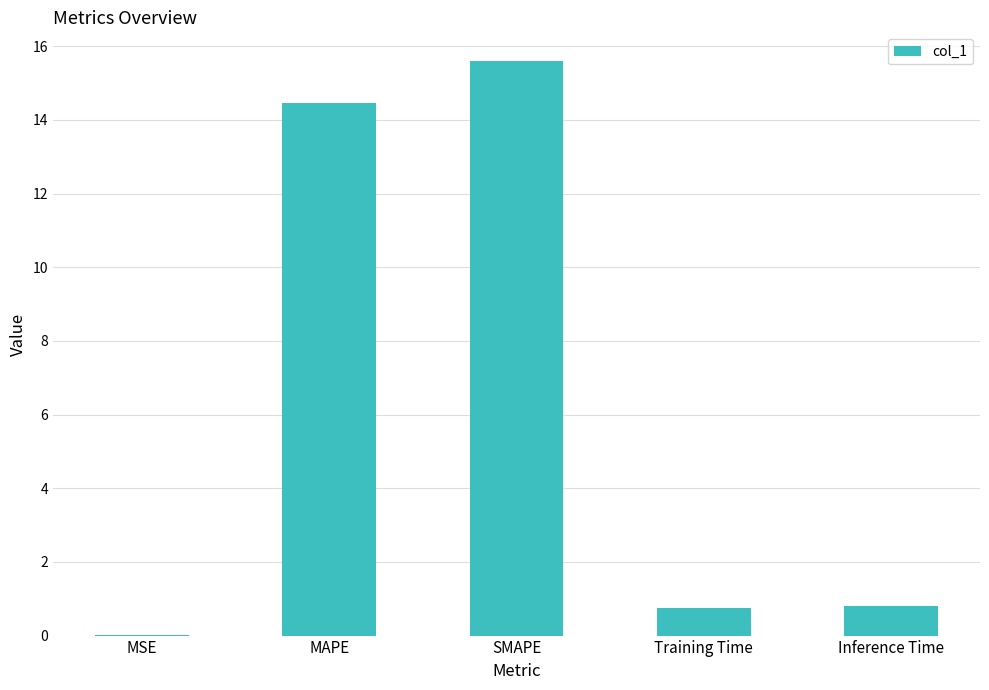

What is the ratio of the value at Training Time to the value at MAPE?

0.1